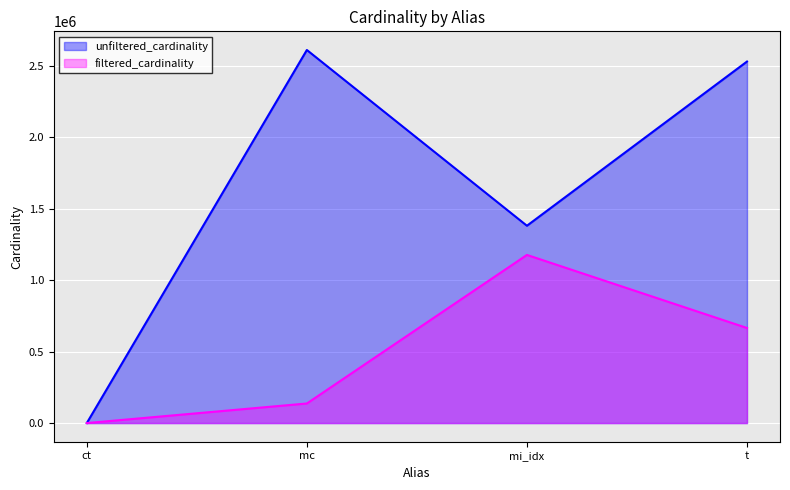

Reading left to right, what are all the values shown in this chart?

unfiltered_cardinality: ct=4	mc=2609129	mi_idx=1380035	t=2528312
filtered_cardinality: ct=4	mc=136914	mi_idx=1175917	t=664938